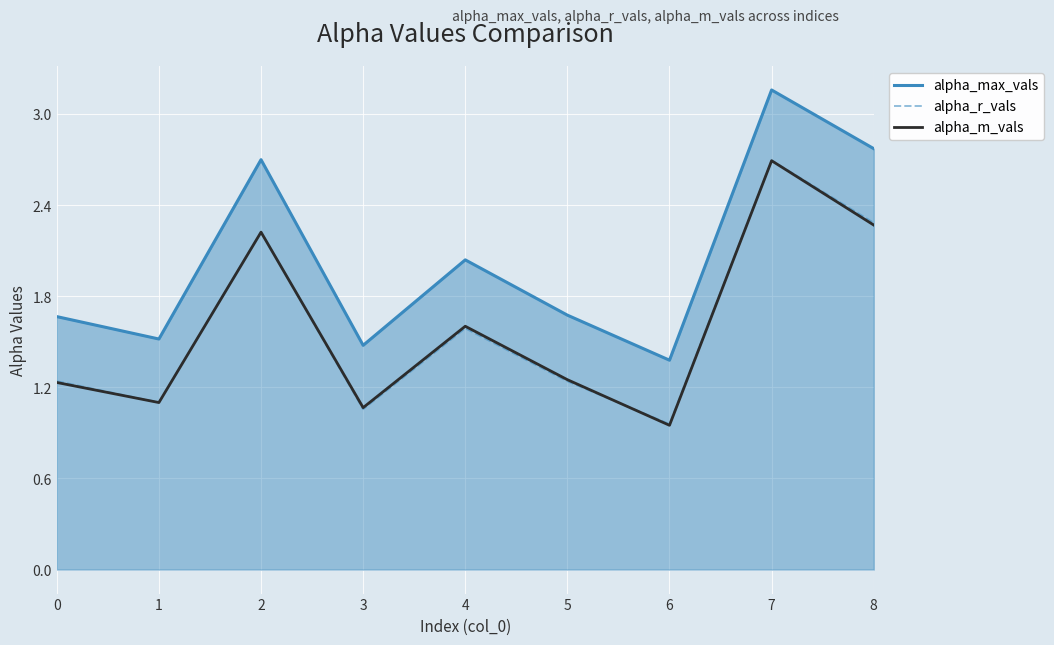

How many interior local peaks does the alpha_m_vals series have?

3